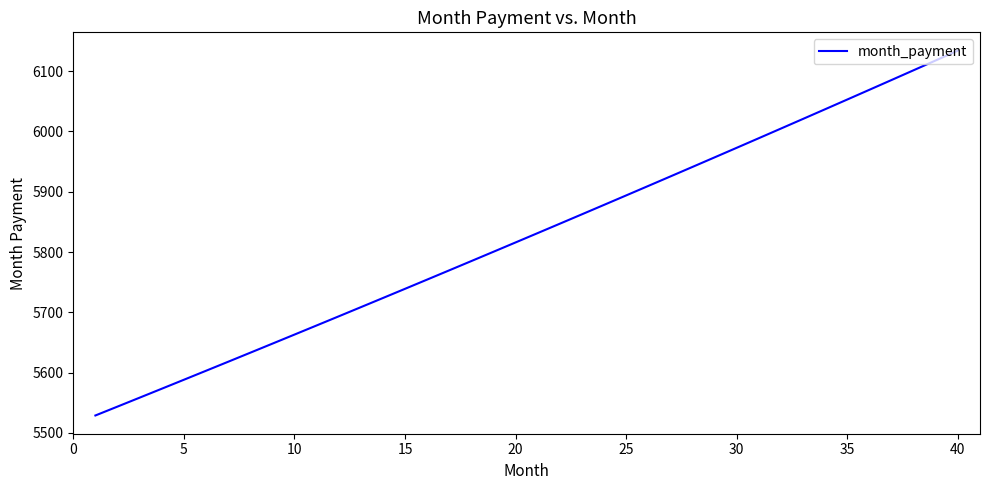

What is the difference between the maximum and minimum values?

605.1